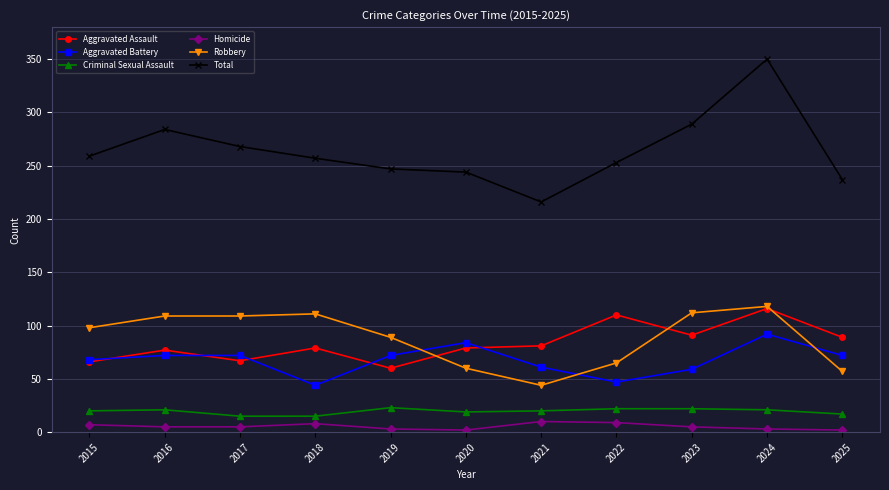

True or false: Aggravated Assault and Criminal Sexual Assault intersect in this chart.

False